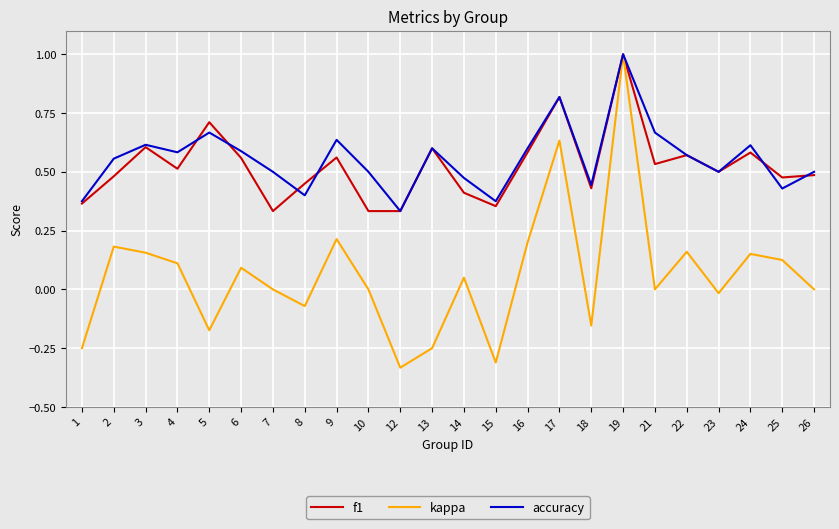

In kappa, how many points are higher than both neighbors (excluding endpoints)?

8